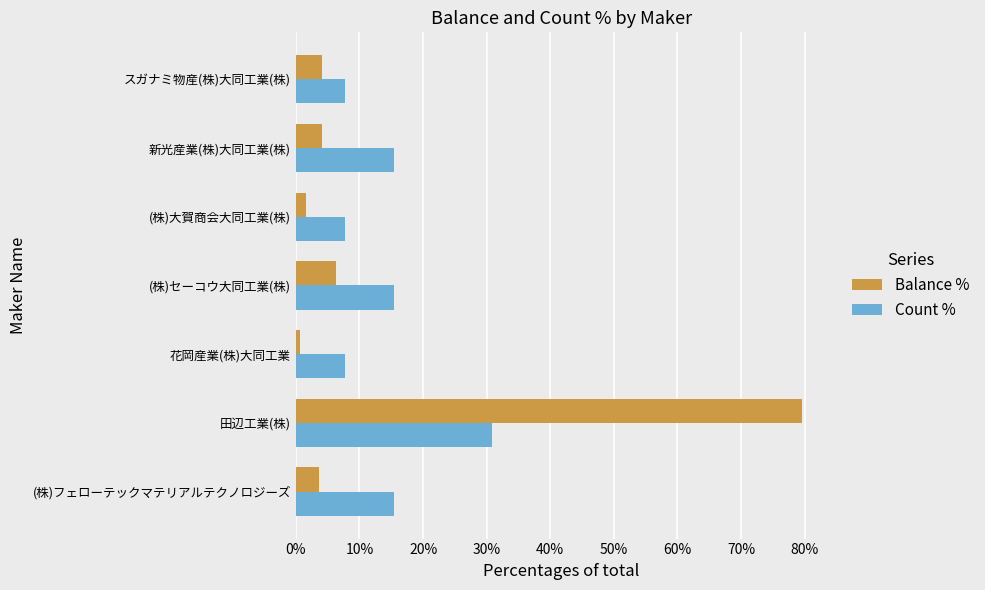

At how many categories does at least one series exceed 72?

1